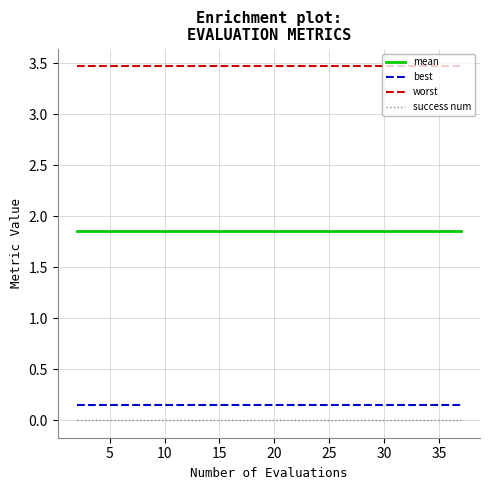

Which series has the largest total across all categories?

worst